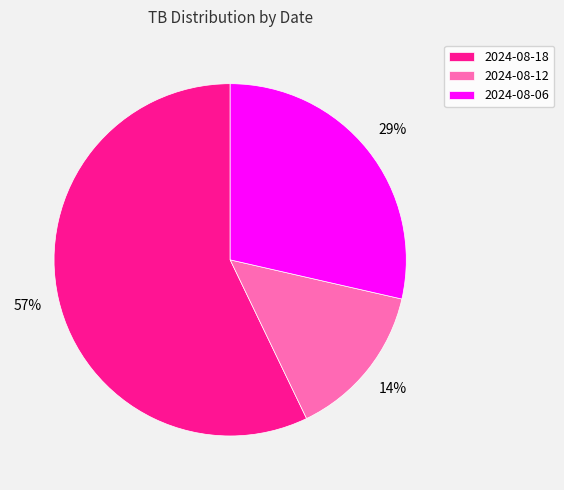

Which has a higher value, 2024-08-06 or 2024-08-18?

2024-08-18